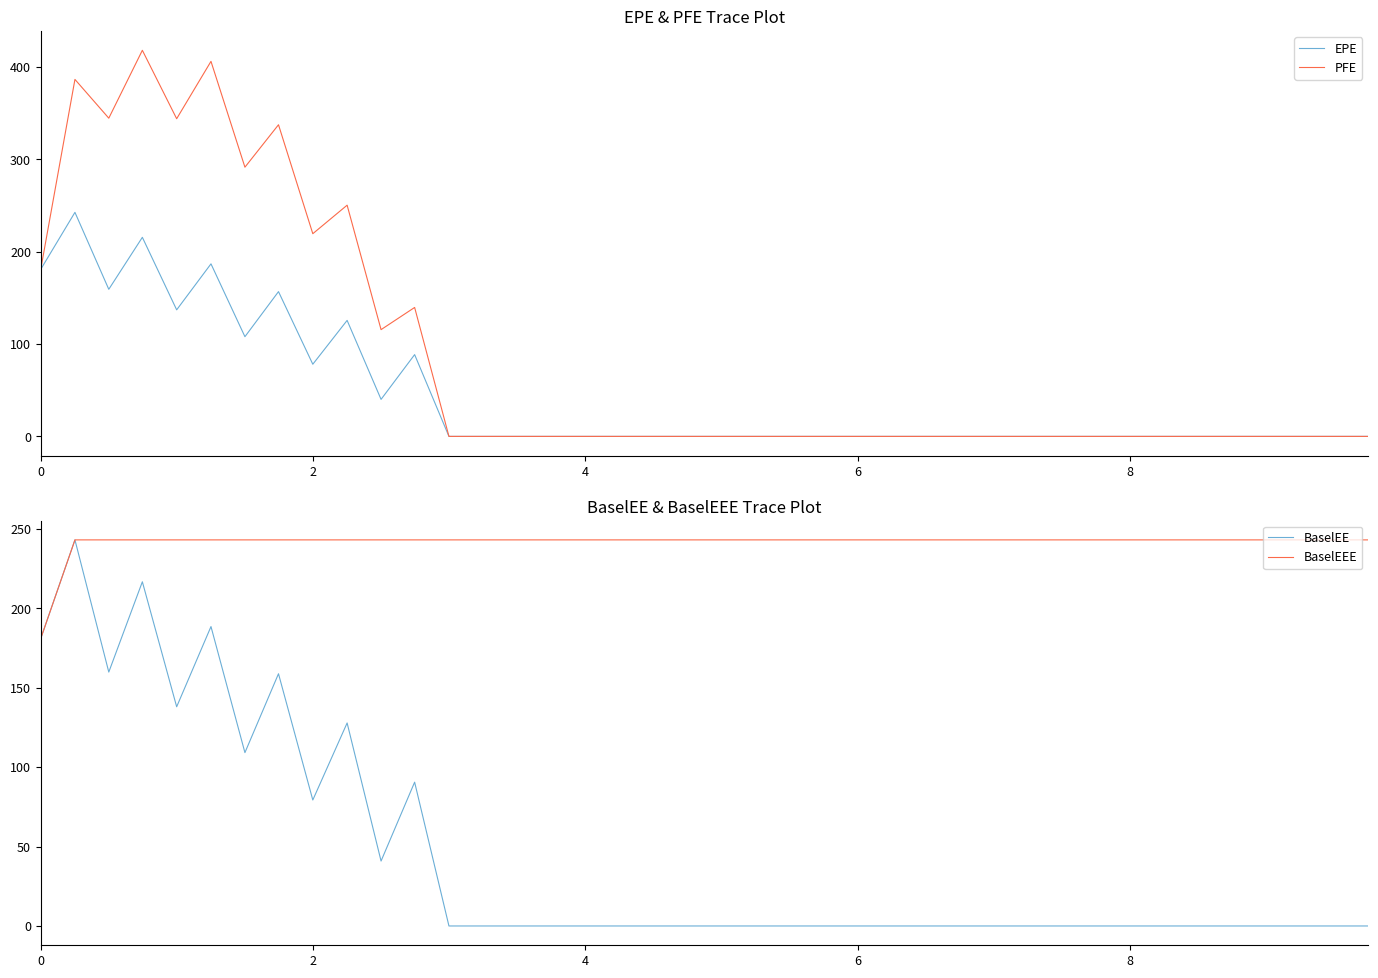

What is the highest value of the EPE series?

242.6